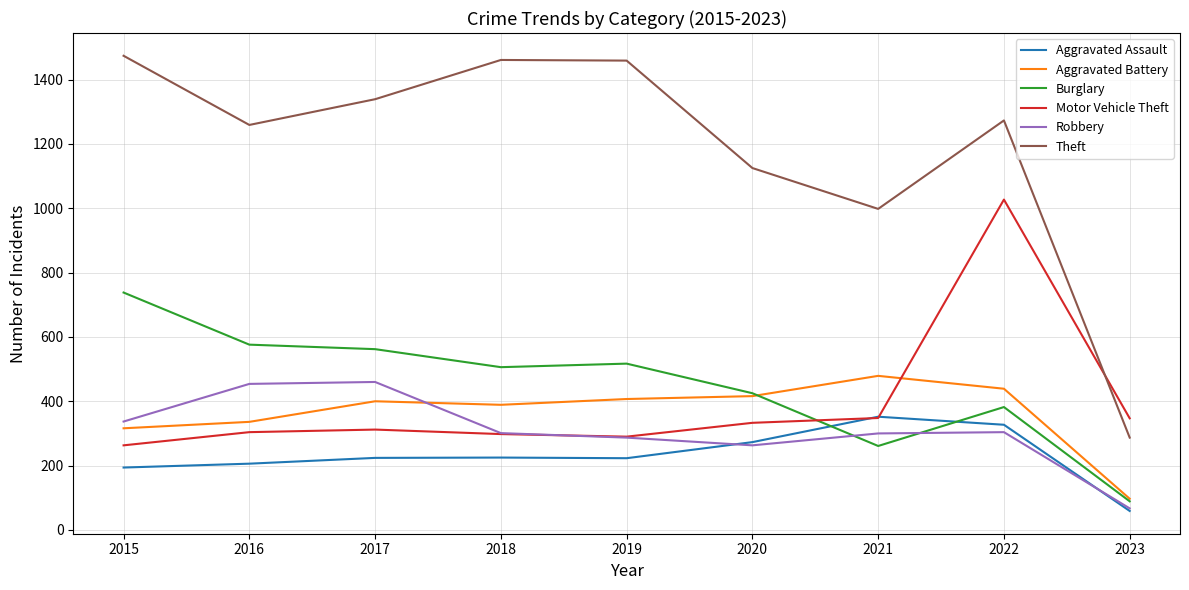

What is the spread (max minus min) of values at 2019?

1236